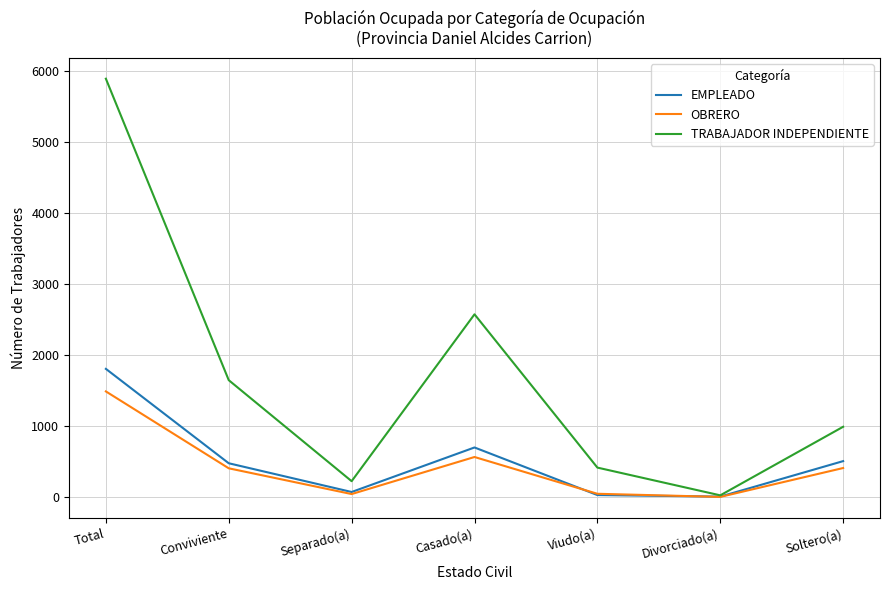

What are all the series names shown in the legend?

EMPLEADO, OBRERO, TRABAJADOR INDEPENDIENTE